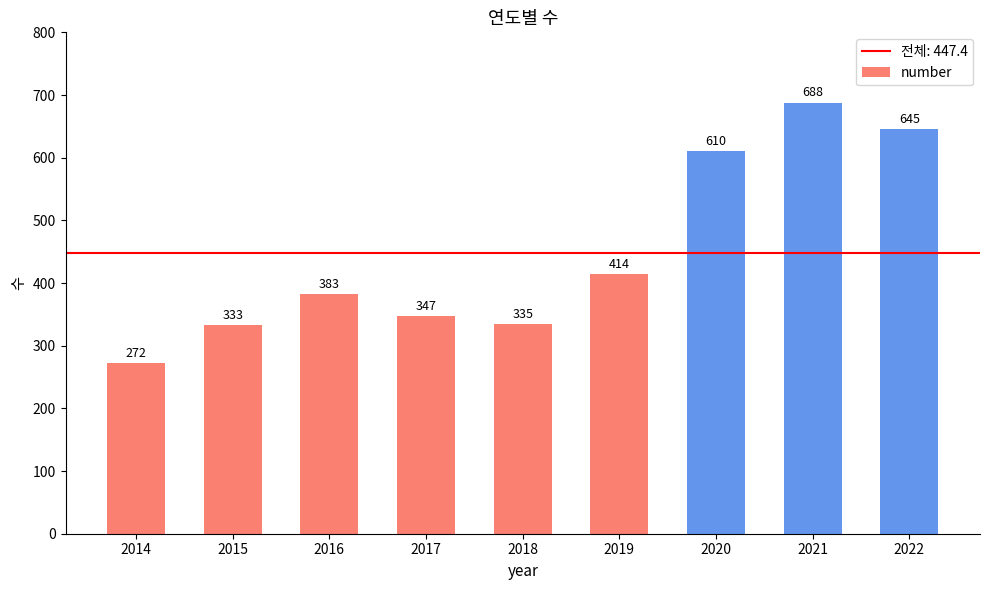

What is the ratio of the value at 2018 to the value at 2016?

0.9